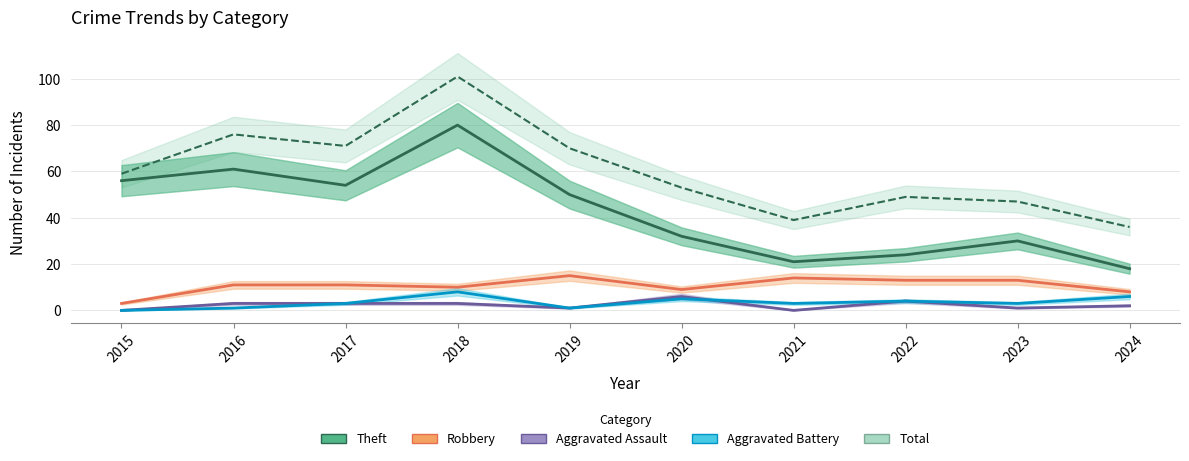

At which label does Total reach its minimum?

2024